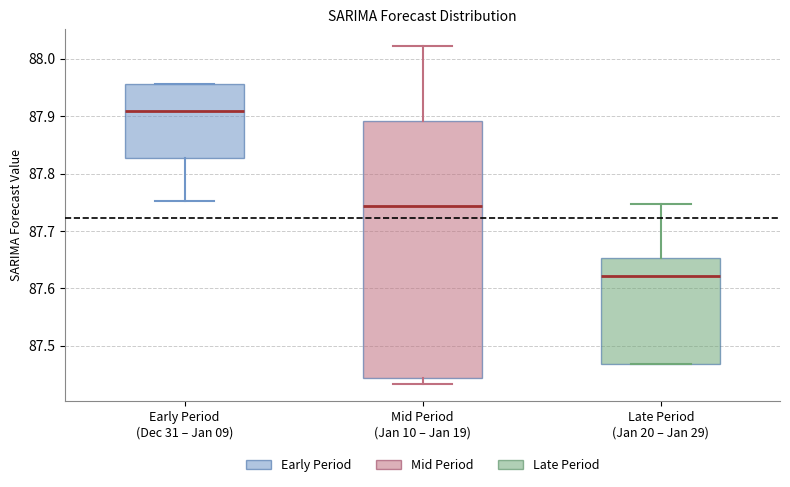

Which box has the highest median line?

Early Period (Dec 31 – Jan 09)